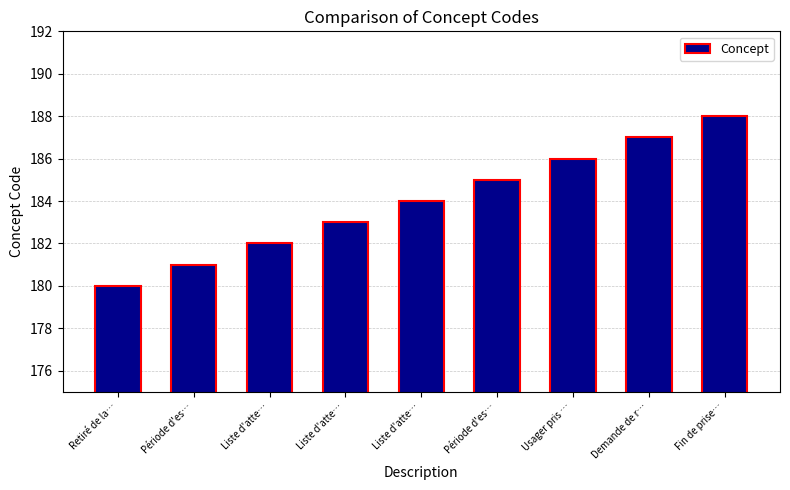

How many data points does each series have?

9